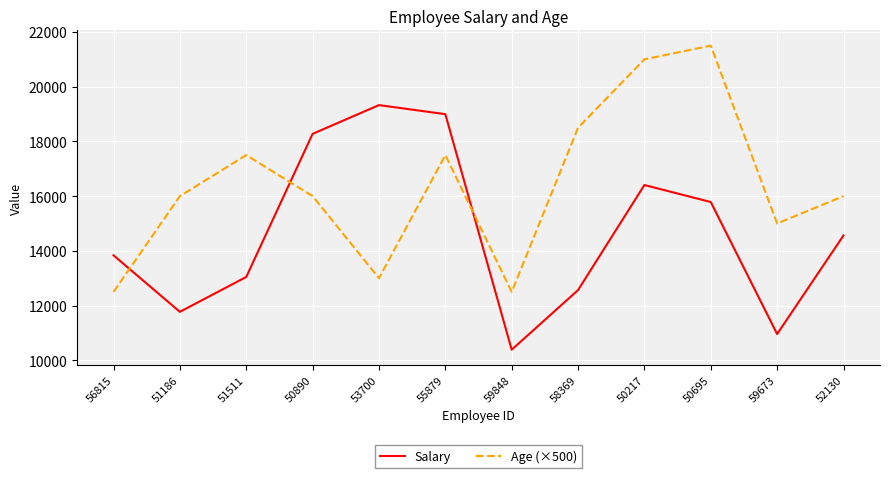

Is this an area chart (filled region under the line)?

No